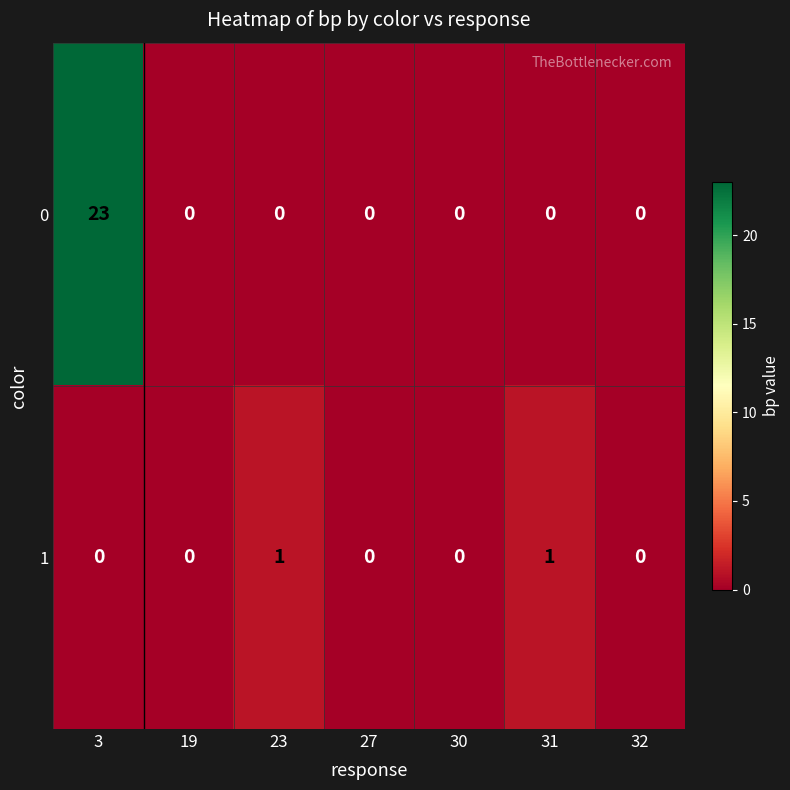

Reading left to right, what are all the values shown in this chart?

0: 3=23	19=0	23=0	27=0	30=0	31=0	32=0
1: 3=0	19=0	23=1	27=0	30=0	31=1	32=0